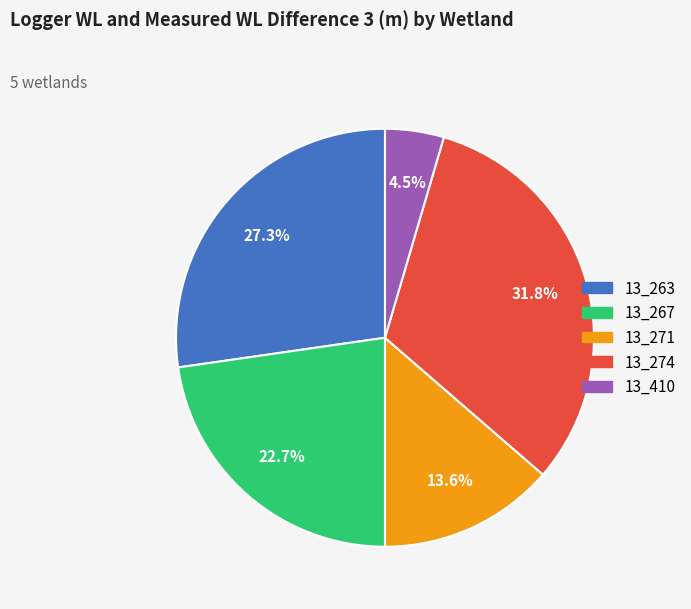

Count the number of slices in the pie.

5